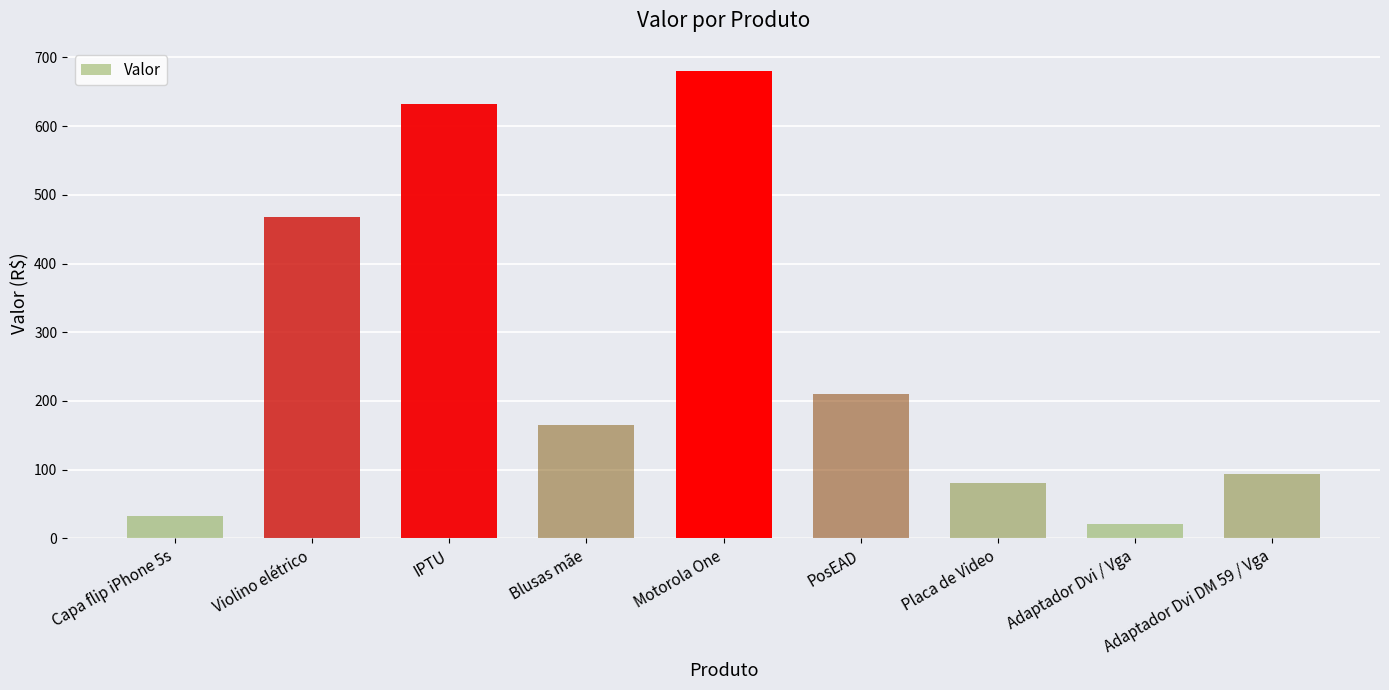

Reading left to right, extract all data points from this chart.

Capa flip iPhone 5s=32.8	Violino elétrico=467.8	IPTU=631.5	Blusas mãe=164.5	Motorola One=679.9	PosEAD=210.8	Placa de Video=80.0	Adaptador Dvi / Vga=20.8	Adaptador Dvi DM 59 / Vga=93.9